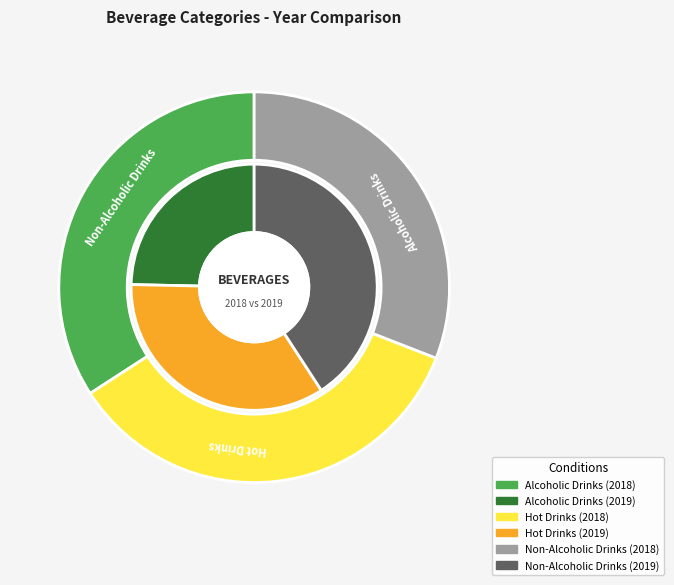

To the nearest percent, what is the difference between the values_2019 and values_2018 slice percentages?

10%